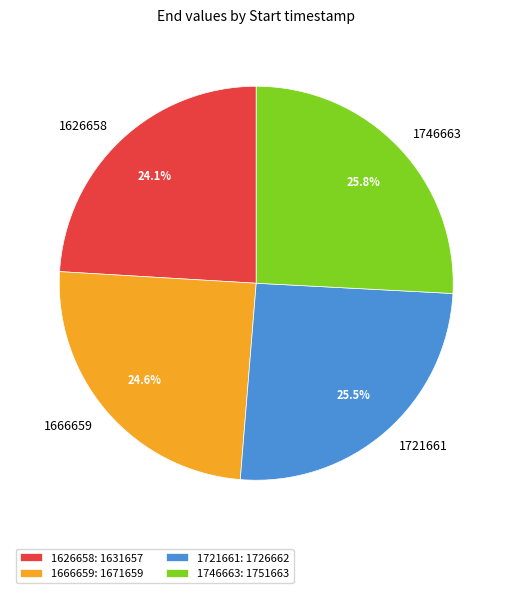

Is there any slice that represents more than half of the pie?

No